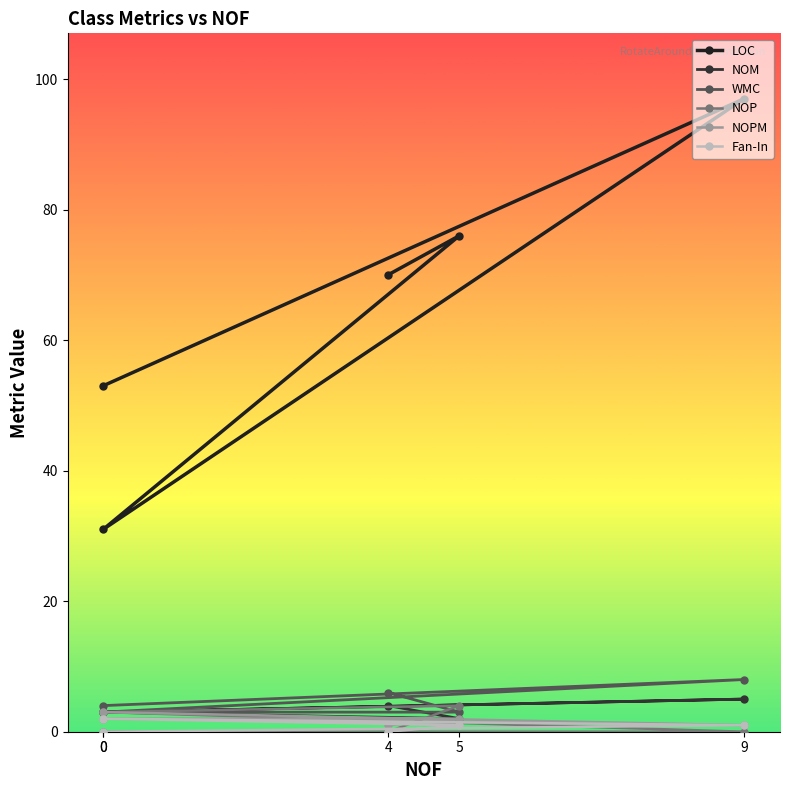

What is the difference between the maximum and minimum values in the WMC series?

5